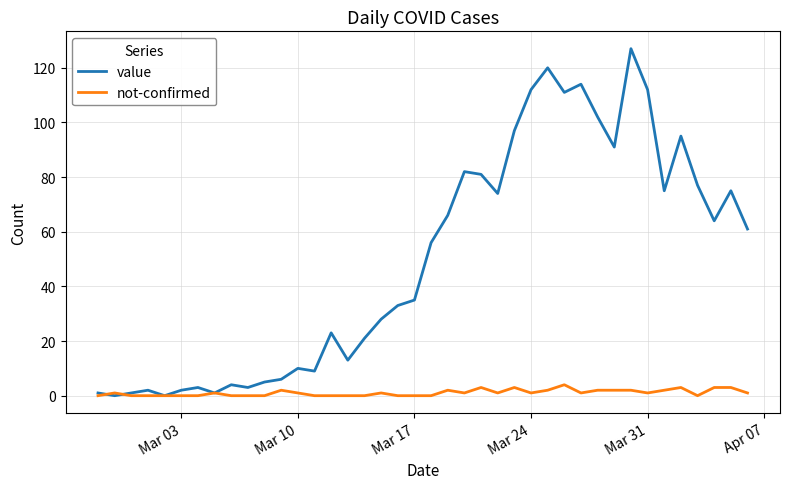

After their last crossing, which series has the higher values: not-confirmed or value?

value